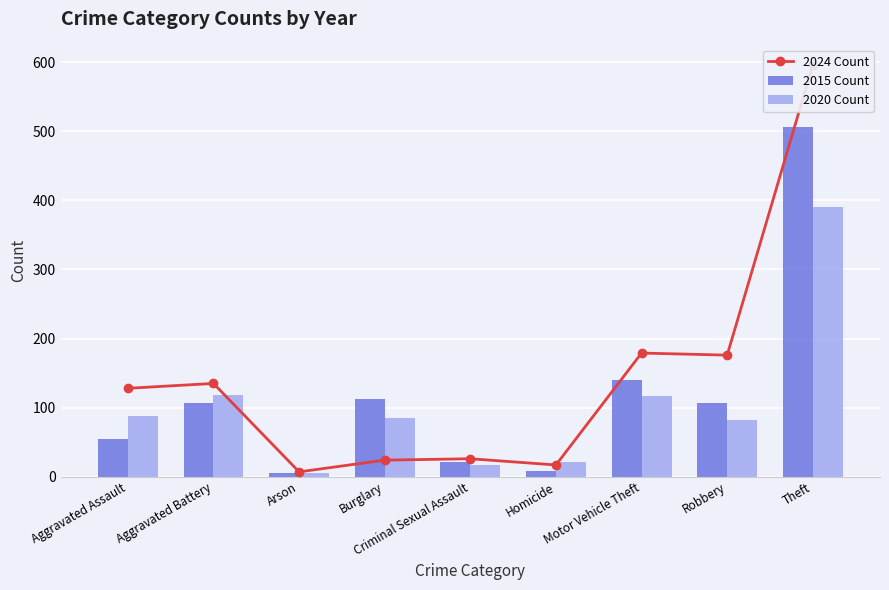

What are all the series names shown in the legend?

2024 Count, 2015 Count, 2020 Count